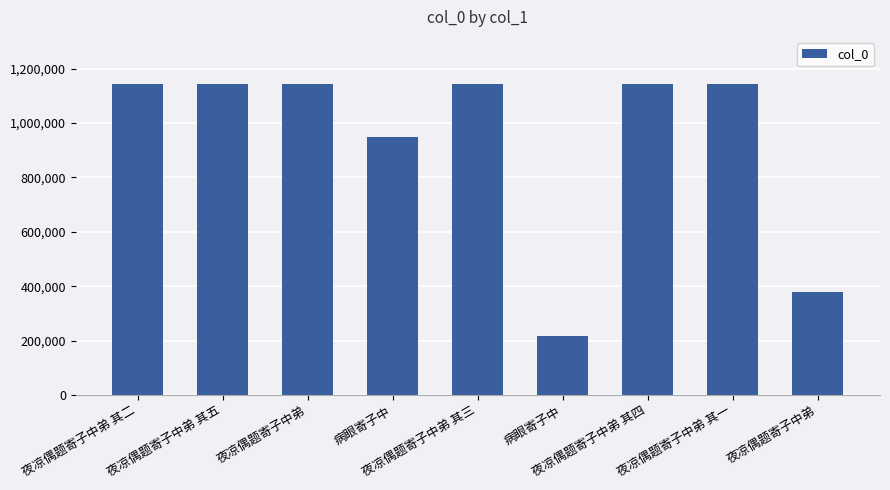

Are the bars horizontal?

No